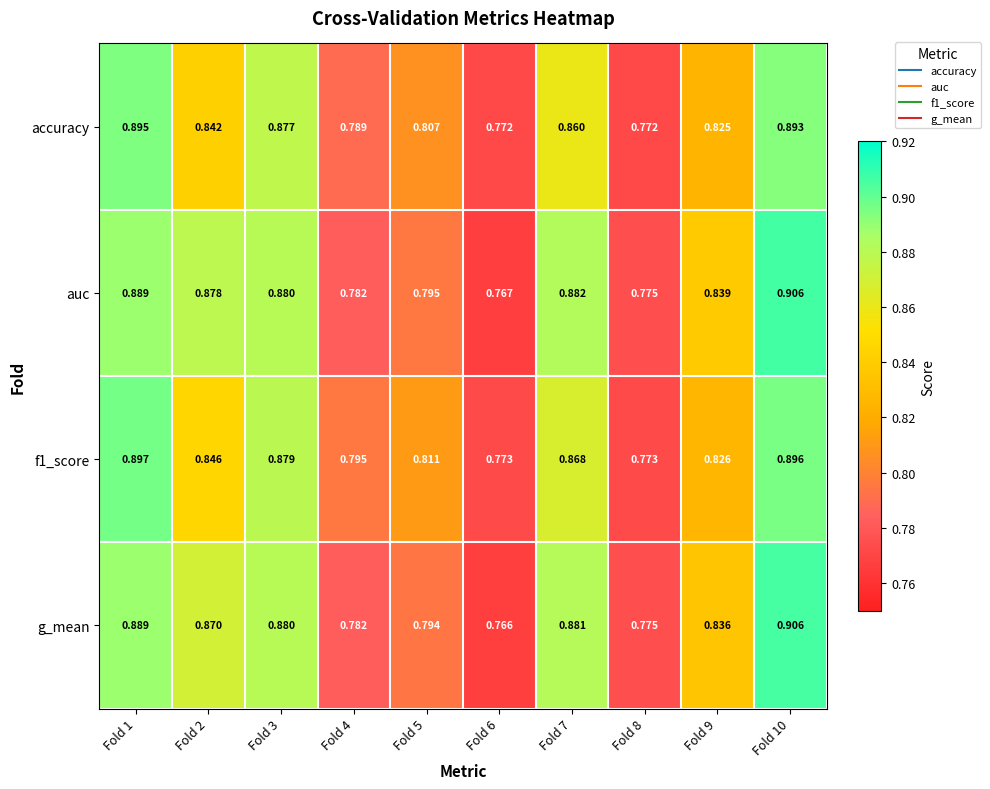

Is the value of accuracy at Fold 10 greater than the value of f1_score at Fold 7?

Yes